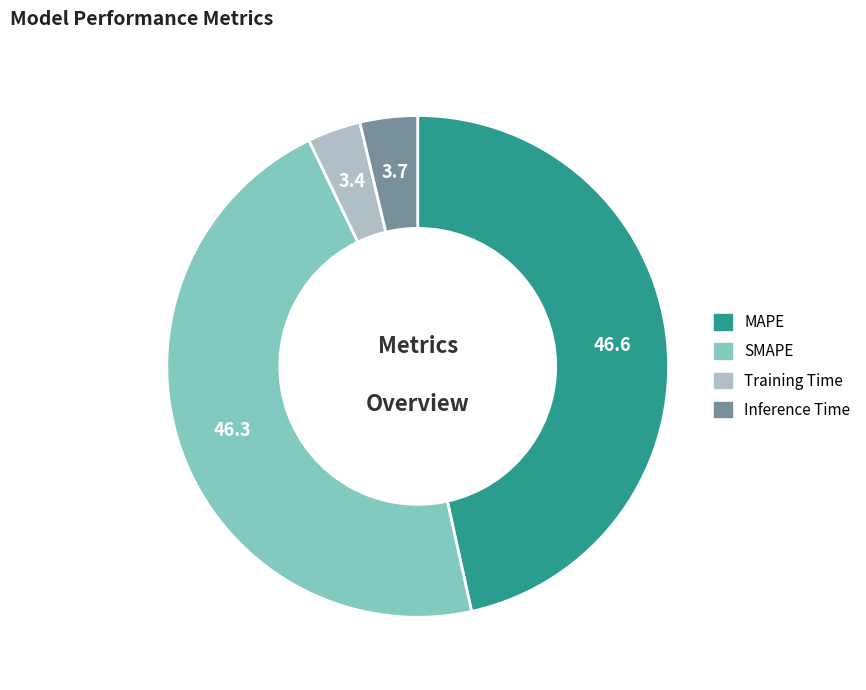

Is it true that MAPE is 47% of the pie?

True